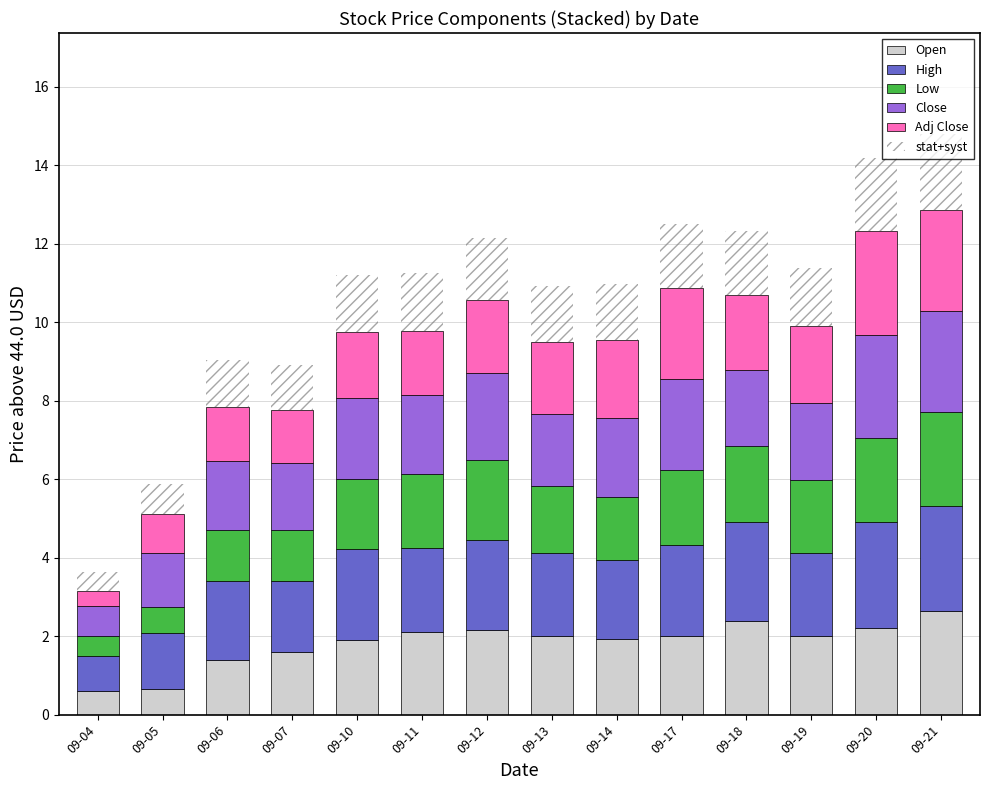

Is it true that Open equals 0.9 at 09-13?

False